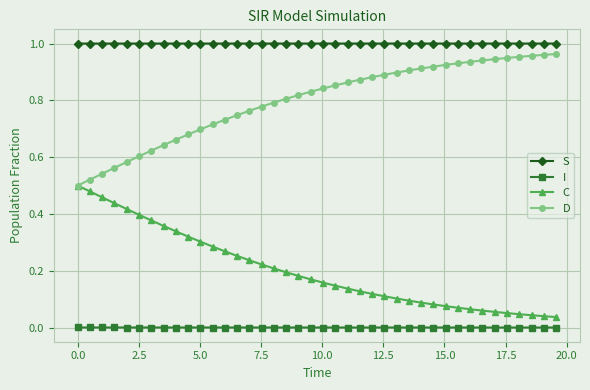

True or false: S and I intersect in this chart.

False